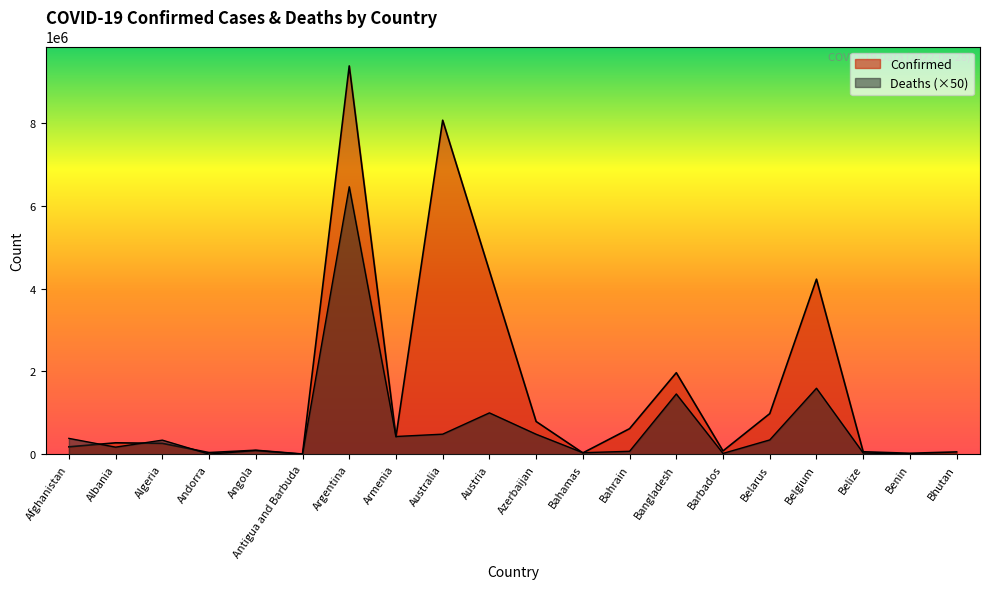

What is the minimum value for Confirmed?

8625